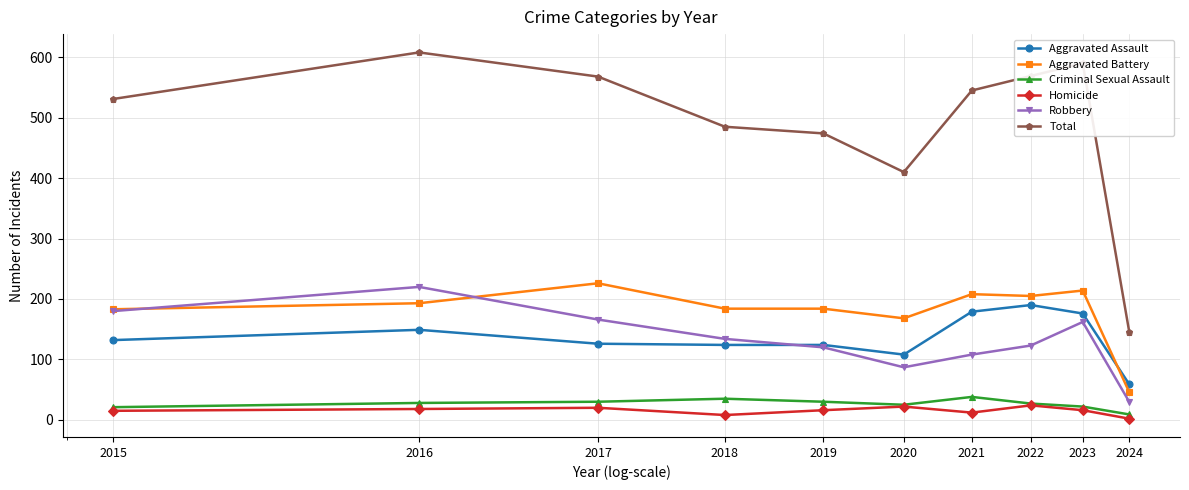

Does the chart have visible grid lines?

Yes